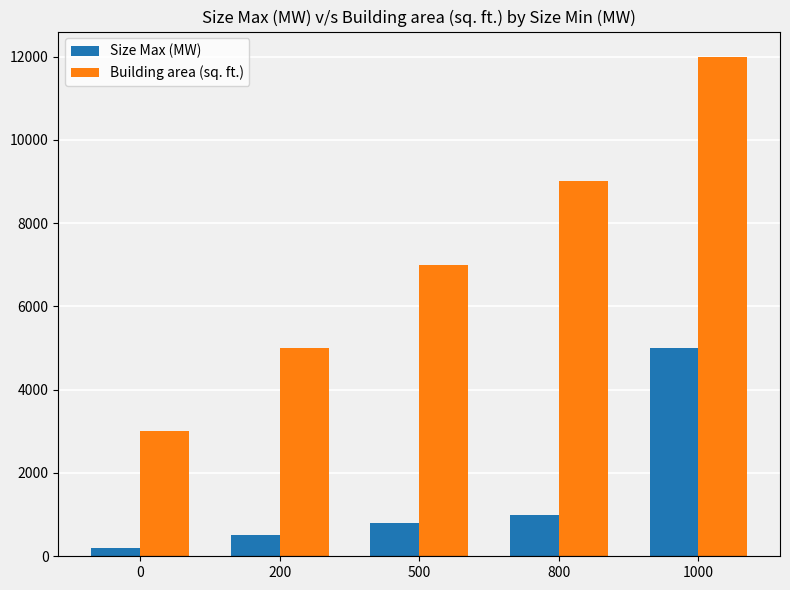

How many bars are there in total?

10